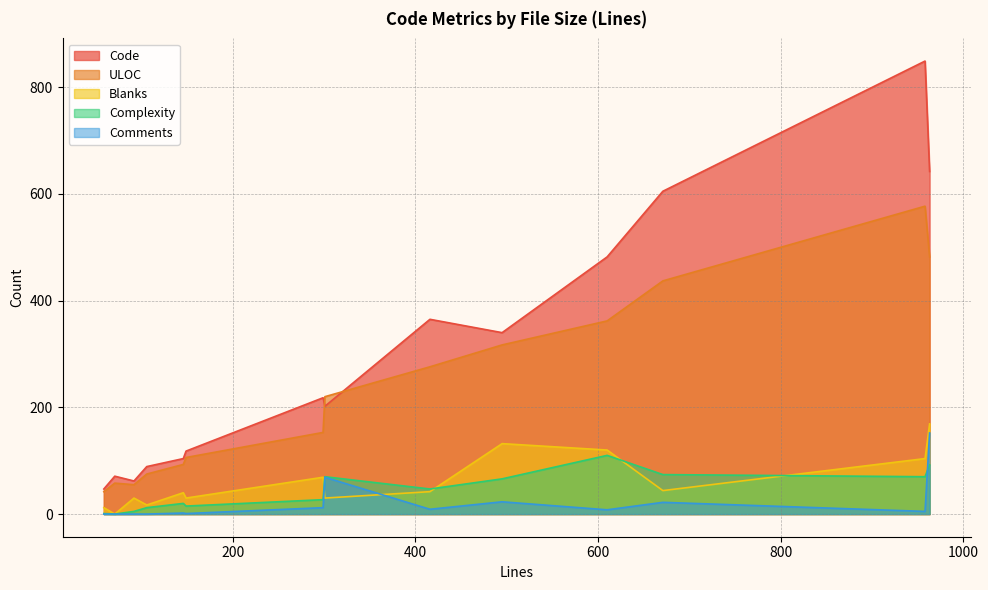

How many data points in Blanks are less than 42?

7